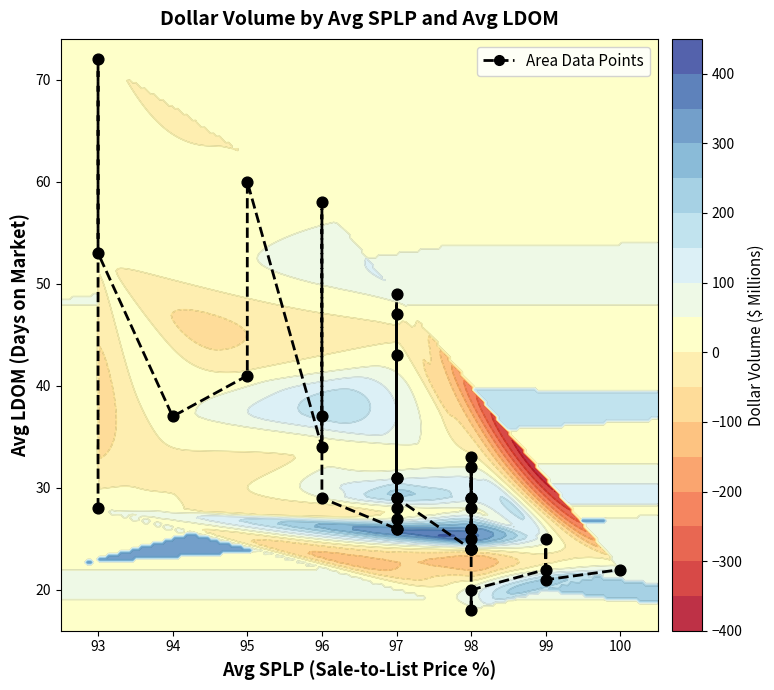

What is the average value?

32